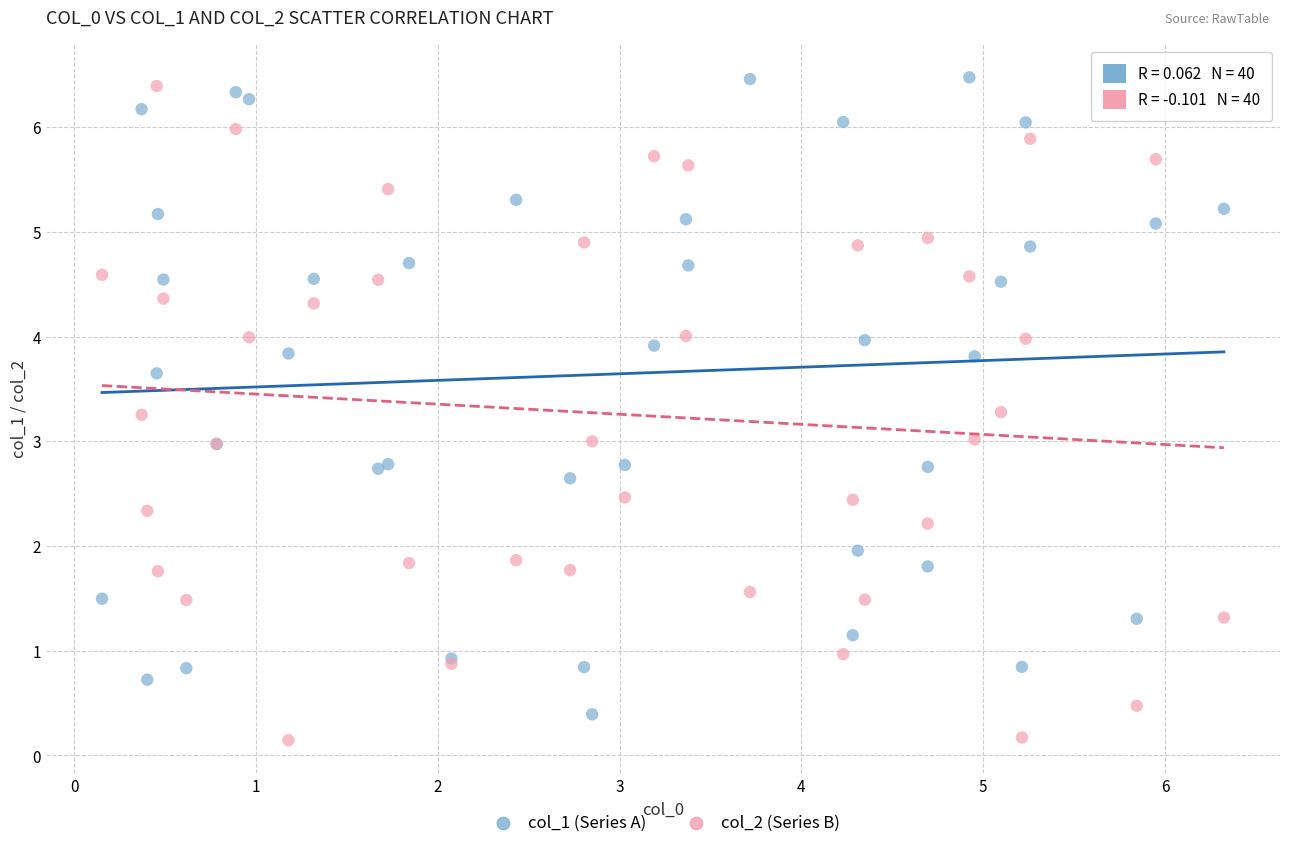

What is the X range (max minus min) for the scatter plot?

6.2